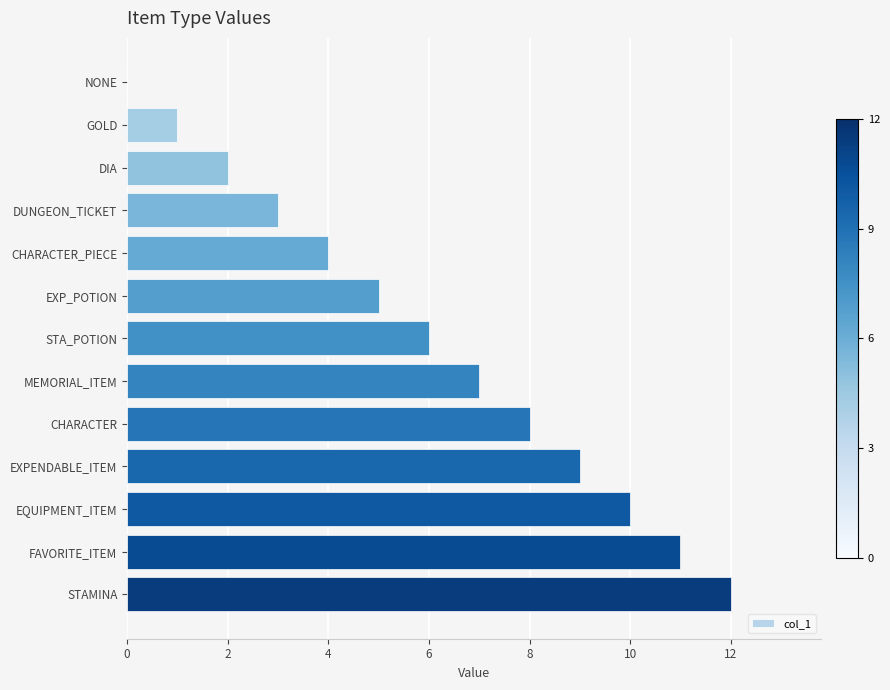

What is the change in value from DIA to EXPENDABLE_ITEM?

+7